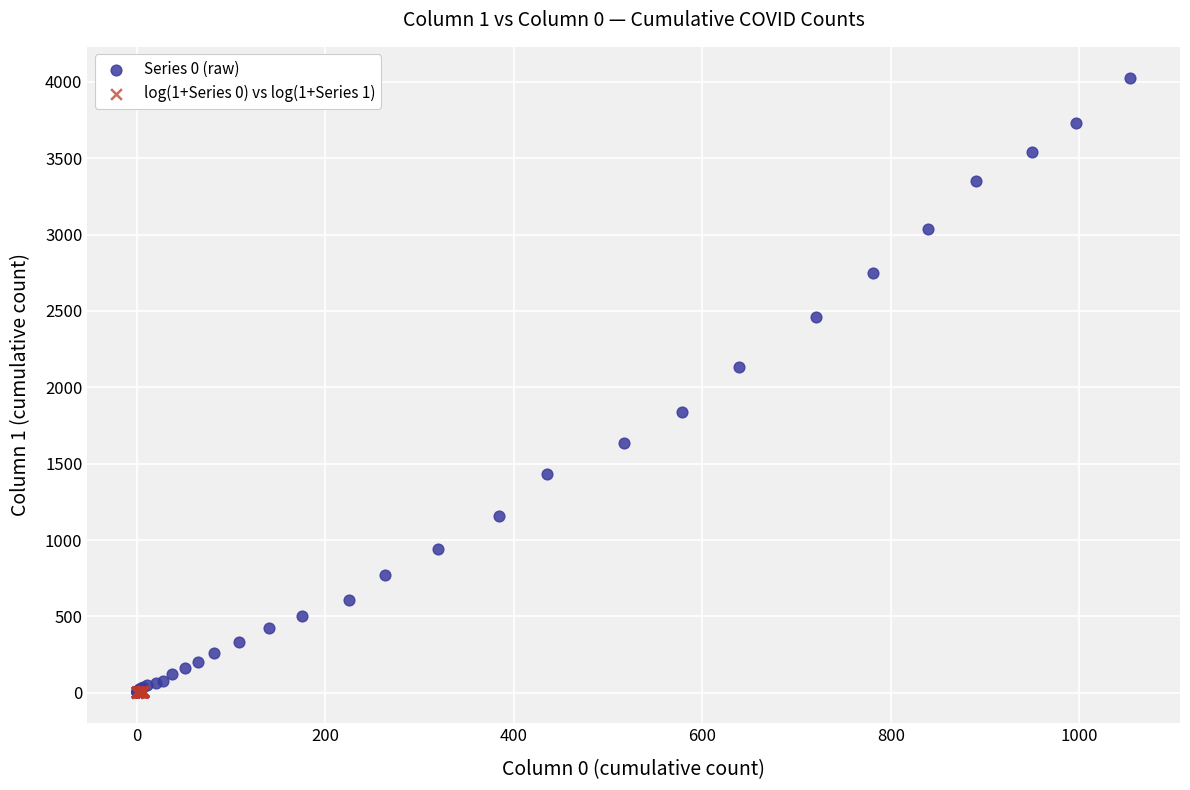

Which series has the largest Y range (max minus min)?

Series 0 (raw)